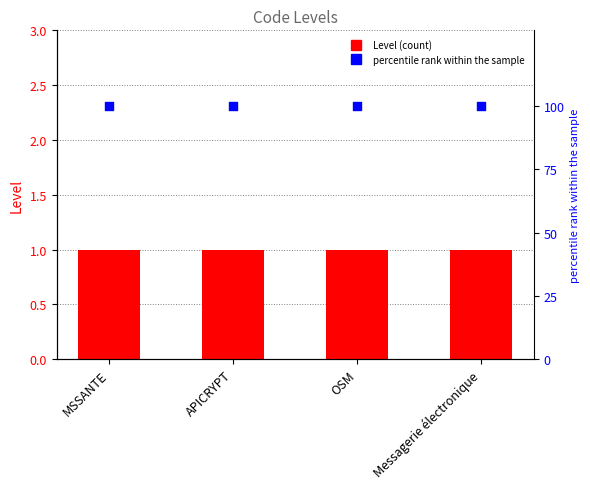

Is the value of percentile rank within the sample at APICRYPT greater than the value of Level at OSM?

Yes